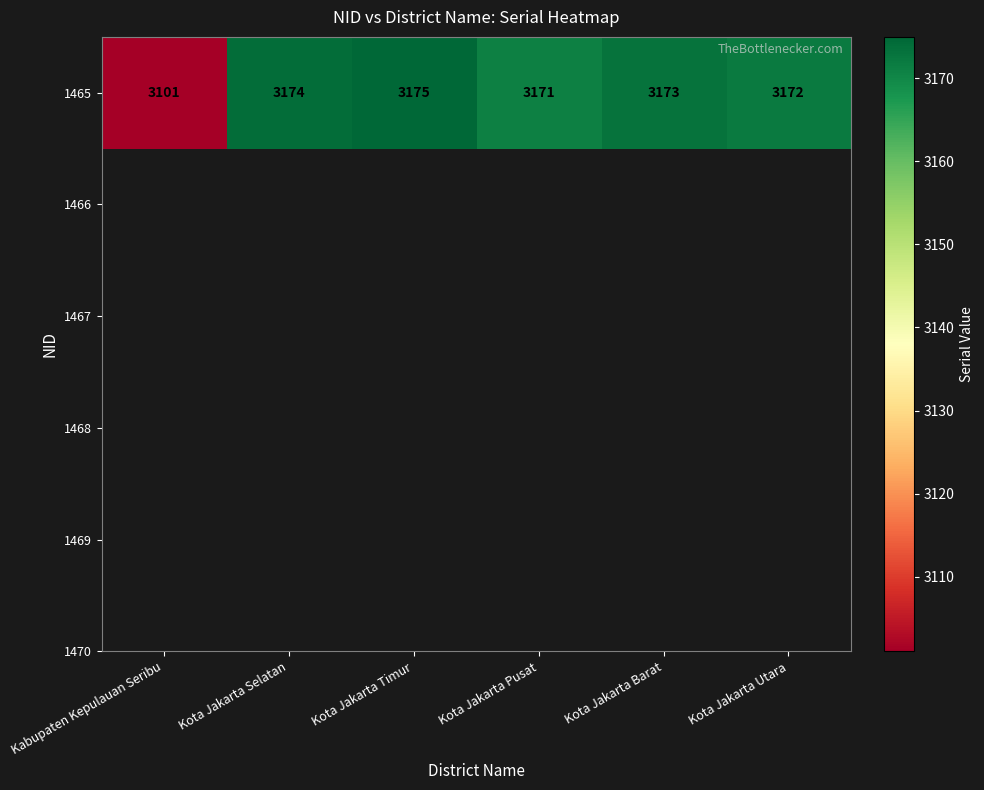

Reading right to left, extract all data points from this chart.

Kota Jakarta Utara=3172	Kota Jakarta Barat=3173	Kota Jakarta Pusat=3171	Kota Jakarta Timur=3175	Kota Jakarta Selatan=3174	Kabupaten Kepulauan Seribu=3101